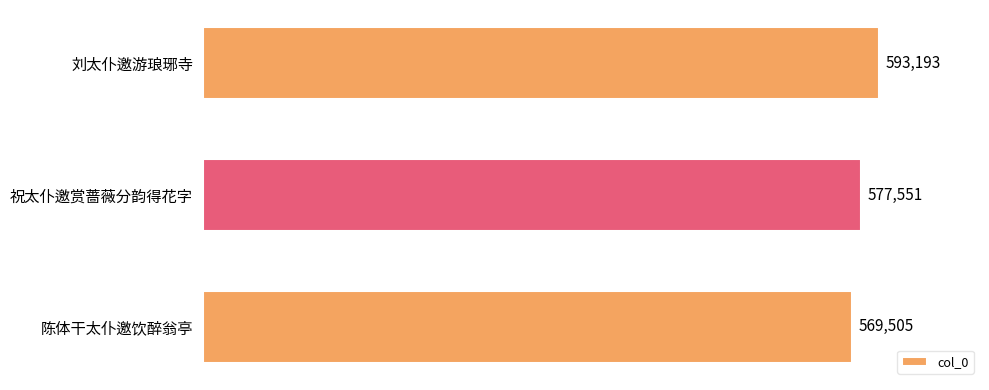

Between 陈体干太仆邀饮醉翁亭 and 祝太仆邀赏蔷薇分韵得花字, which is larger?

祝太仆邀赏蔷薇分韵得花字